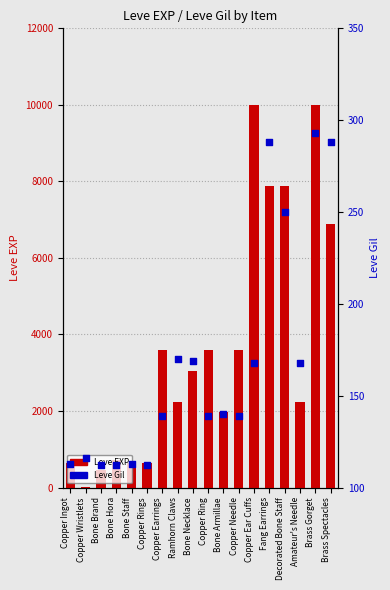

What is the total value across all series at Fang Earrings?

8168